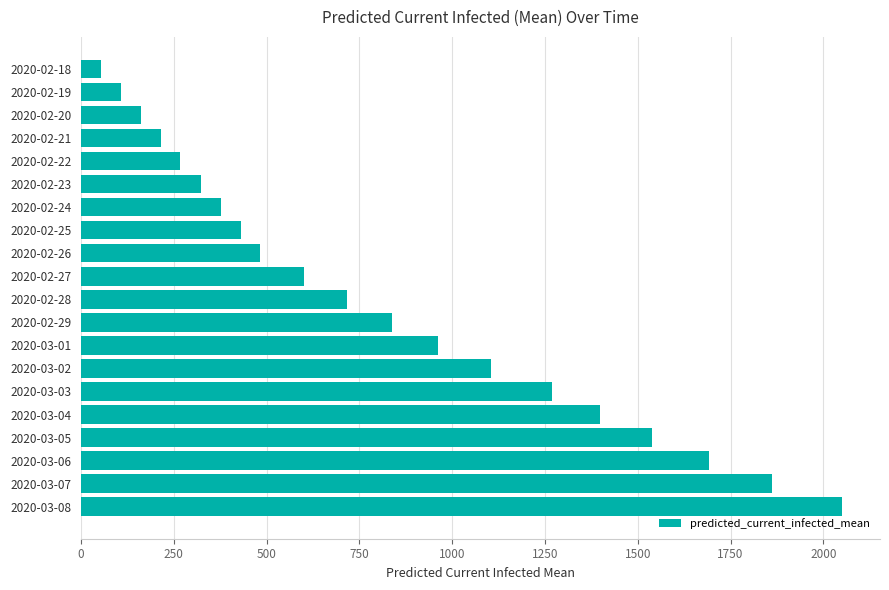

How many bars are there in total?

20